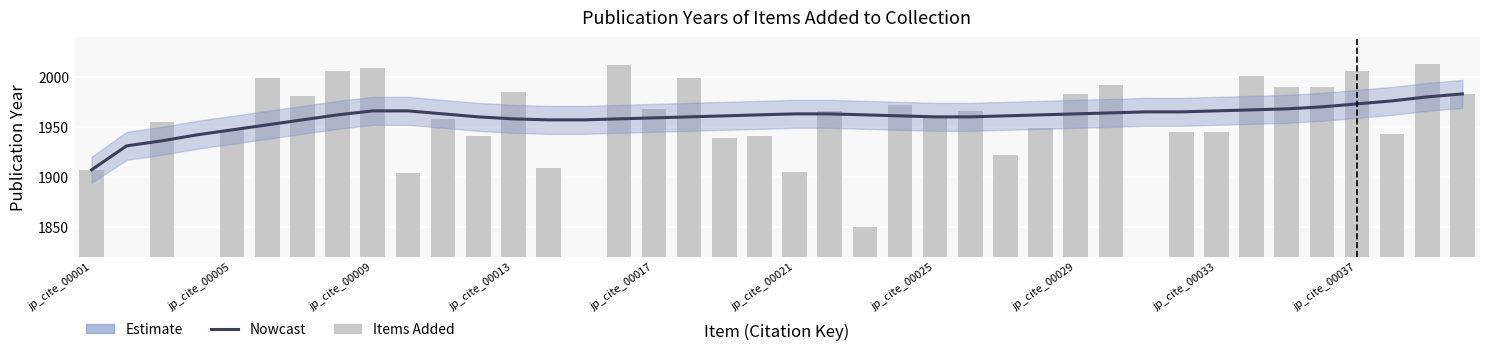

What is the sum of all Nowcast values?

78393.0